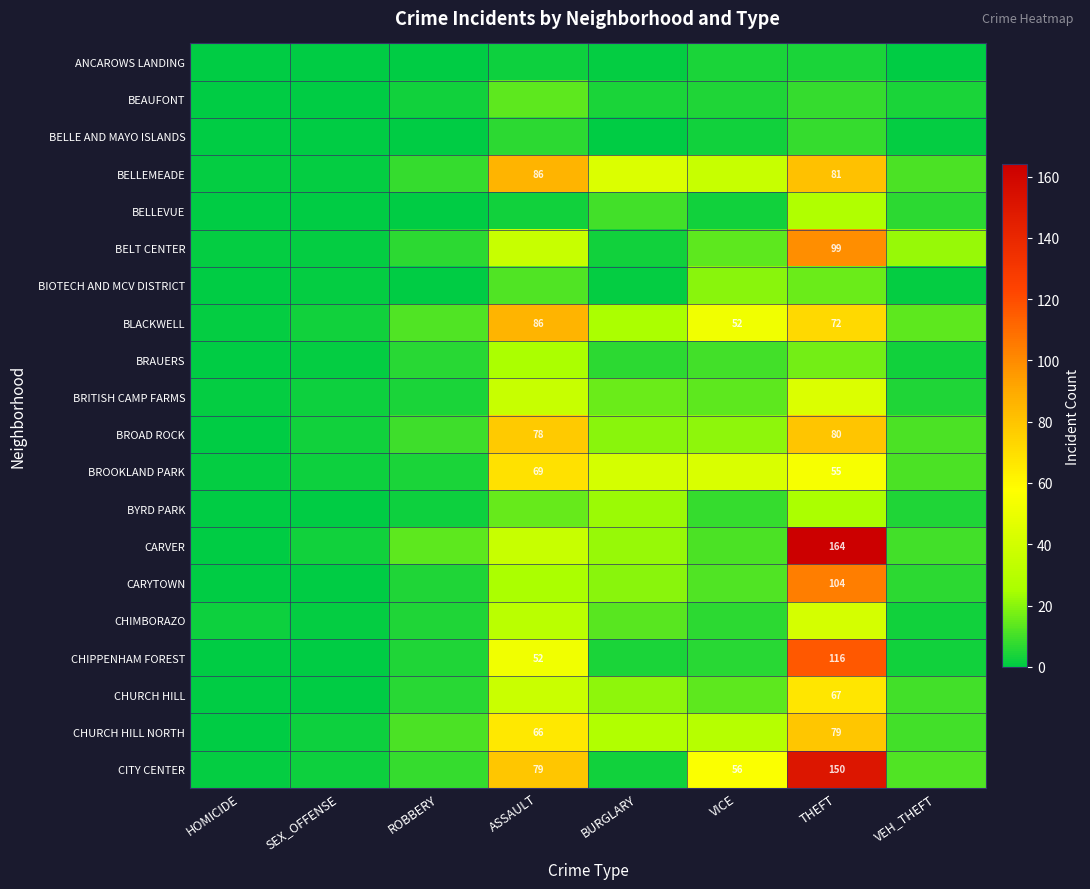

The ANCAROWS LANDING series shows 2 at VEH_THEFT. True or false?

False